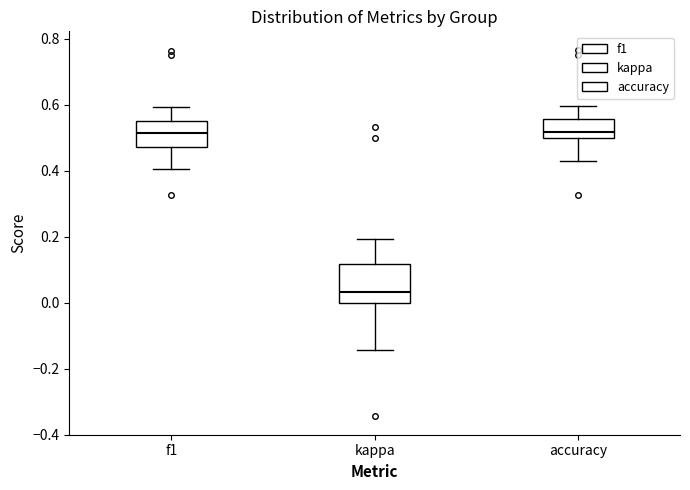

Reading left to right, read every box against the y-axis: the position of its median line, the range the box covers, and the ends of its whiskers. The values are not printed on the chart, so give them approximately, as read against the axis.

f1: median 0.52, box 0.48 to 0.56, whiskers 0.40 to 0.60
kappa: median 0.04, box 0.00 to 0.12, whiskers -0.14 to 0.20
accuracy: median 0.52, box 0.50 to 0.56, whiskers 0.42 to 0.60